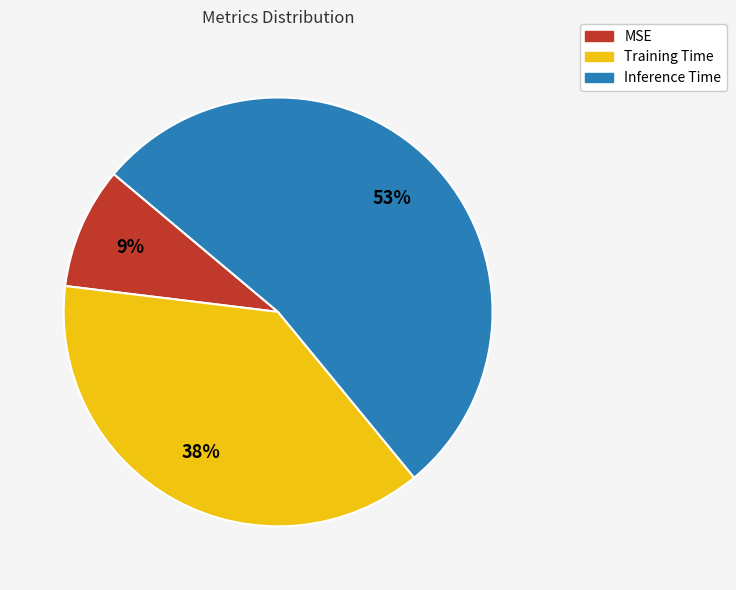

Combined, do Training Time and Inference Time account for over 50%?

Yes